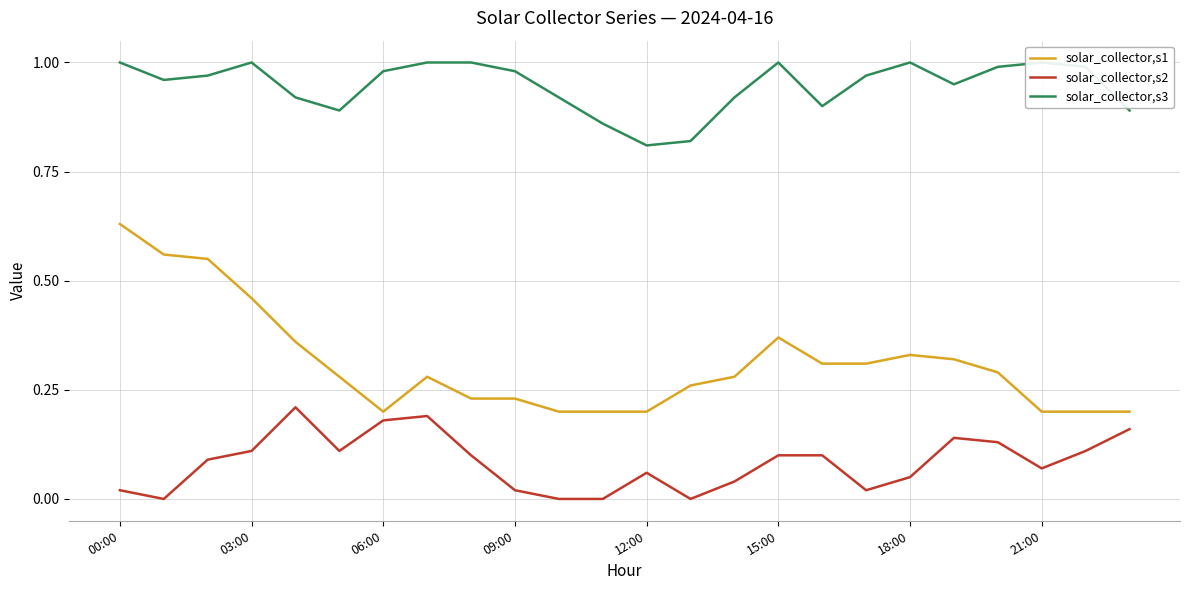

At which category does solar_collector,s1 reach its first local valley?

06:00